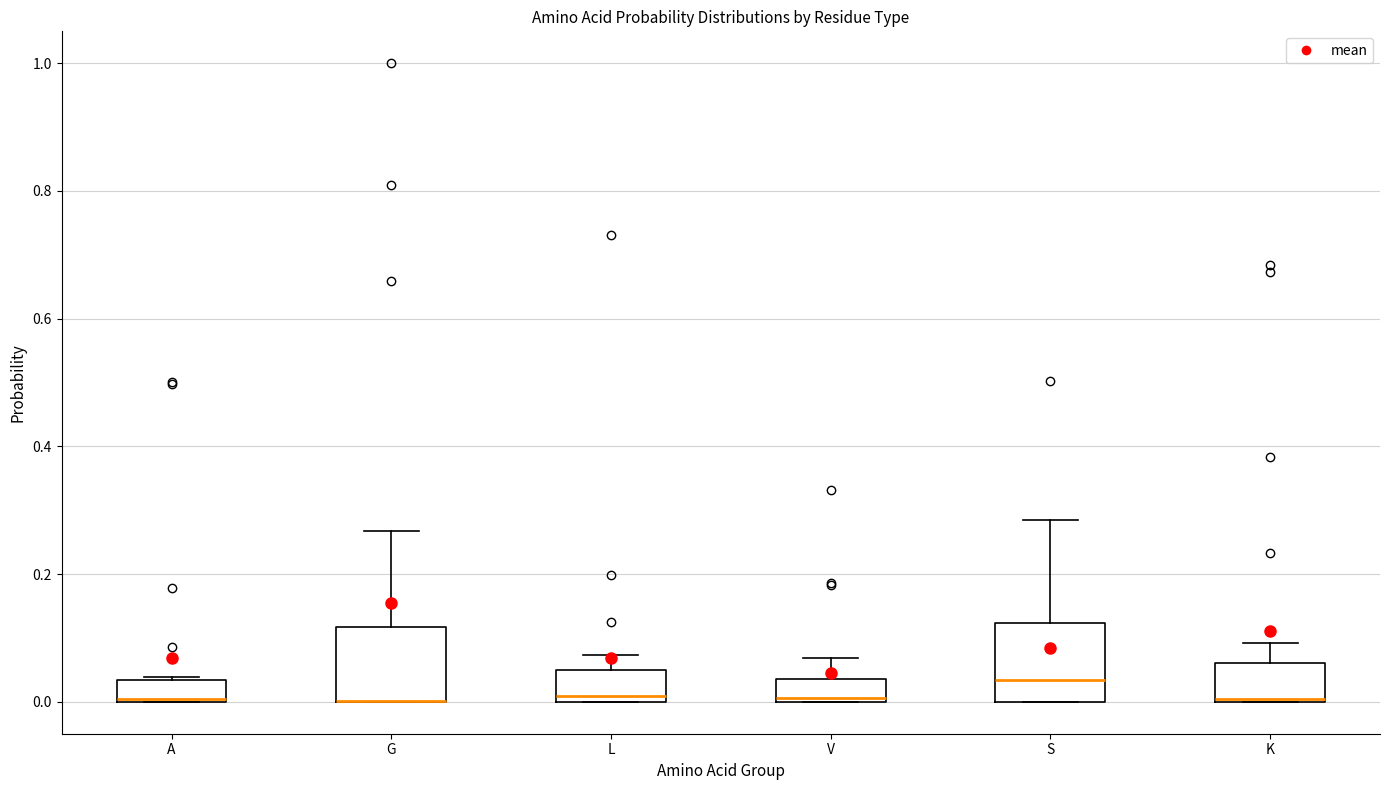

Reading left to right, read every box against the y-axis: the position of its median line, the range the box covers, and the ends of its whiskers. The values are not printed on the chart, so give them approximately, as read against the axis.

A: median 0.00, box 0.00 to 0.04, whiskers 0.00 to 0.04
G: median 0.00 (drawn on the box's lower edge), box 0.00 to 0.12, whiskers 0.00 to 0.26
L: median 0.00 (just above the box's lower edge), box 0.00 to 0.04, whiskers 0.00 to 0.08
V: median 0.00, box 0.00 to 0.04, whiskers 0.00 to 0.06
S: median 0.04, box 0.00 to 0.12, whiskers 0.00 to 0.28
K: median 0.00 (drawn on the box's lower edge), box 0.00 to 0.06, whiskers 0.00 to 0.10